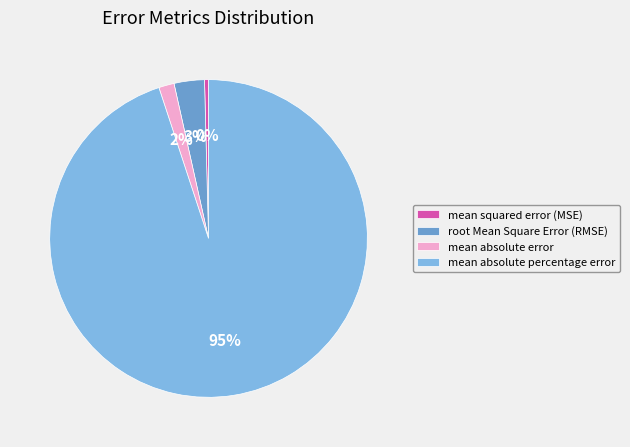

Which slice is the largest?

mean absolute percentage error